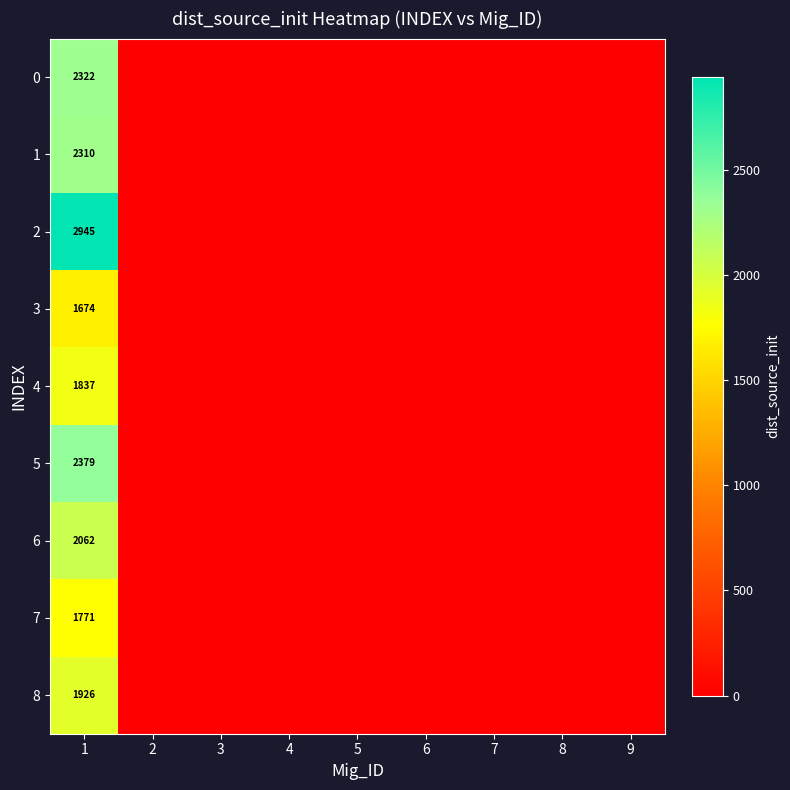

True or false: 5 has a value of 836 at 1.

False